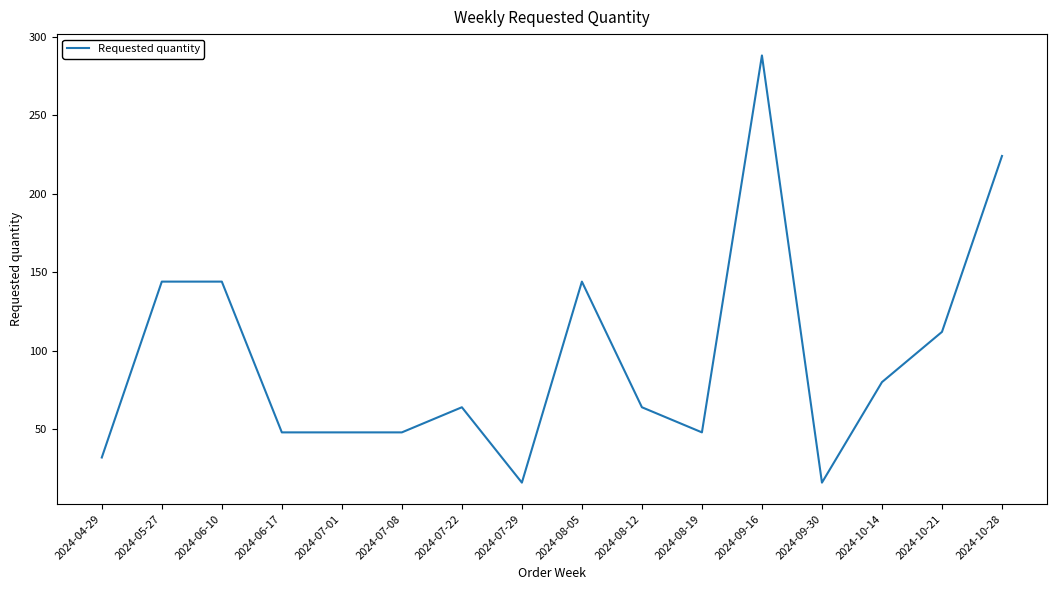

True or false: there are more than 1 points higher than both neighbors.

True